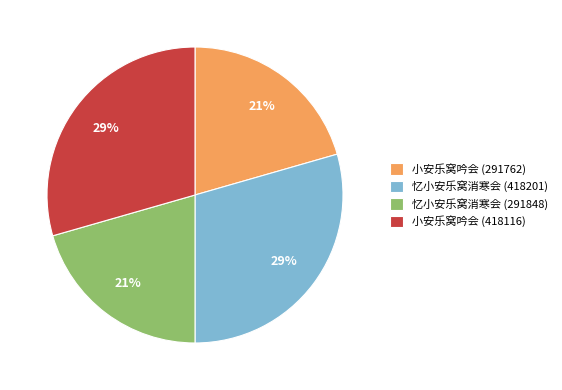

Is there a majority slice in this chart?

No